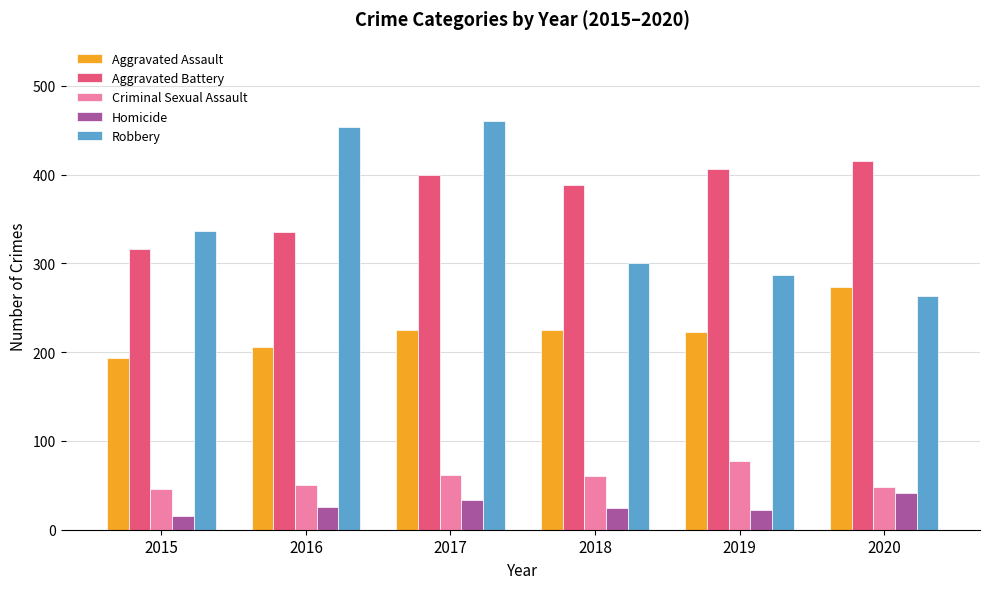

What is the spread (max minus min) of values at 2016?

428